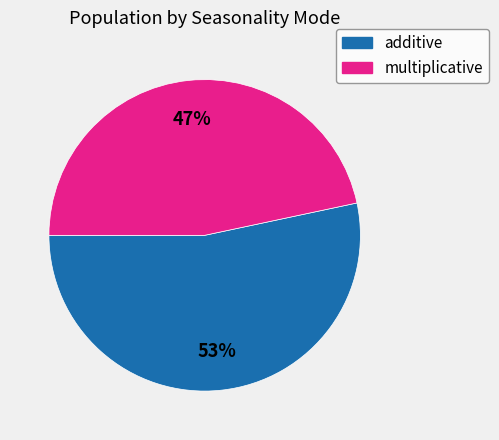

What is the ratio of the value at additive to the value at multiplicative?

1.1